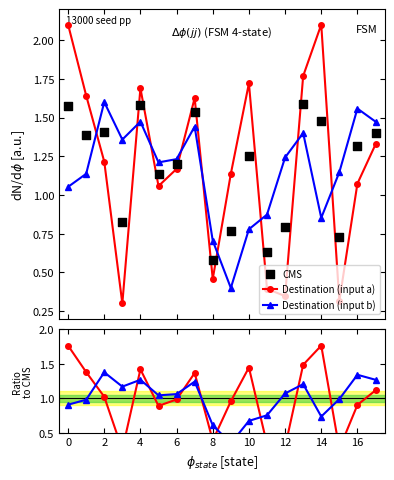

Which series has the largest total across all categories?

Destination (input a)